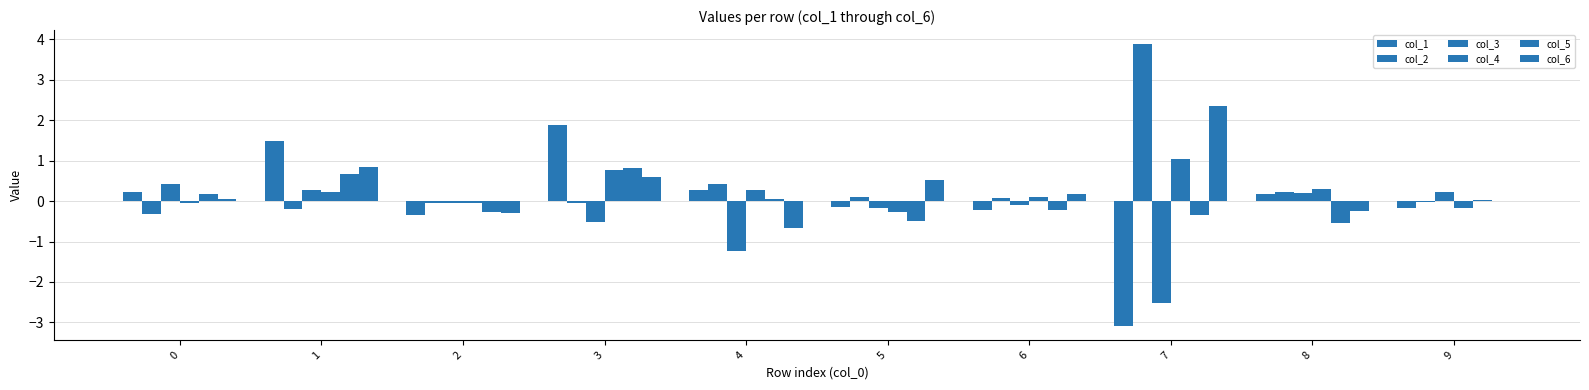

Reading left to right, what are all the values shown in this chart?

col_1: 0.2	1.5	-0.4	1.9	0.3	-0.2	-0.2	-3.1	0.2	-0.2
col_2: -0.3	-0.2	-0.1	-0.0	0.4	0.1	0.1	3.9	0.2	-0.0
col_3: 0.4	0.3	-0.0	-0.5	-1.2	-0.2	-0.1	-2.5	0.2	0.2
col_4: -0.1	0.2	-0.0	0.8	0.3	-0.3	0.1	1.0	0.3	-0.2
col_5: 0.2	0.7	-0.3	0.8	0.0	-0.5	-0.2	-0.3	-0.5	0.0
col_6: 0.0	0.8	-0.3	0.6	-0.7	0.5	0.2	2.3	-0.2	0.0